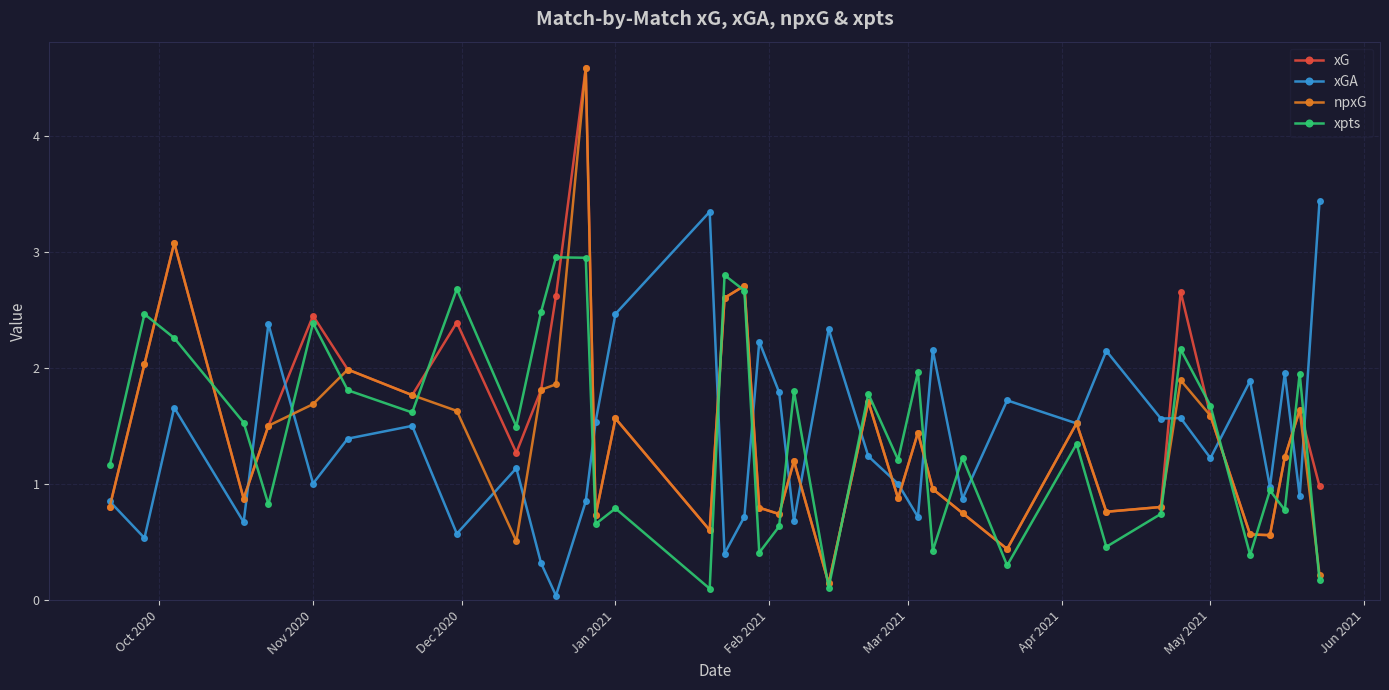

At how many categories does at least one series exceed 3?

4